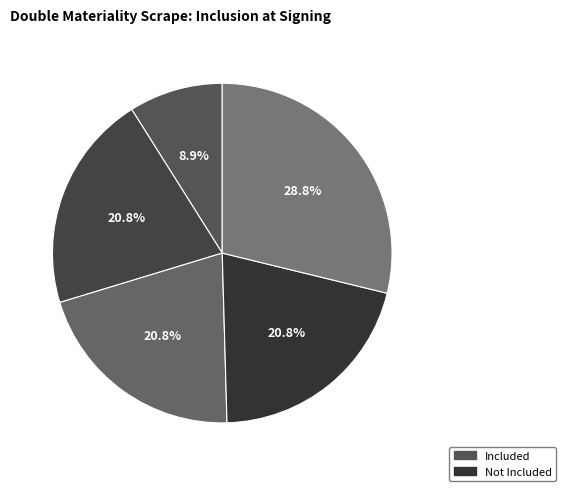

Count the number of slices in the pie.

5